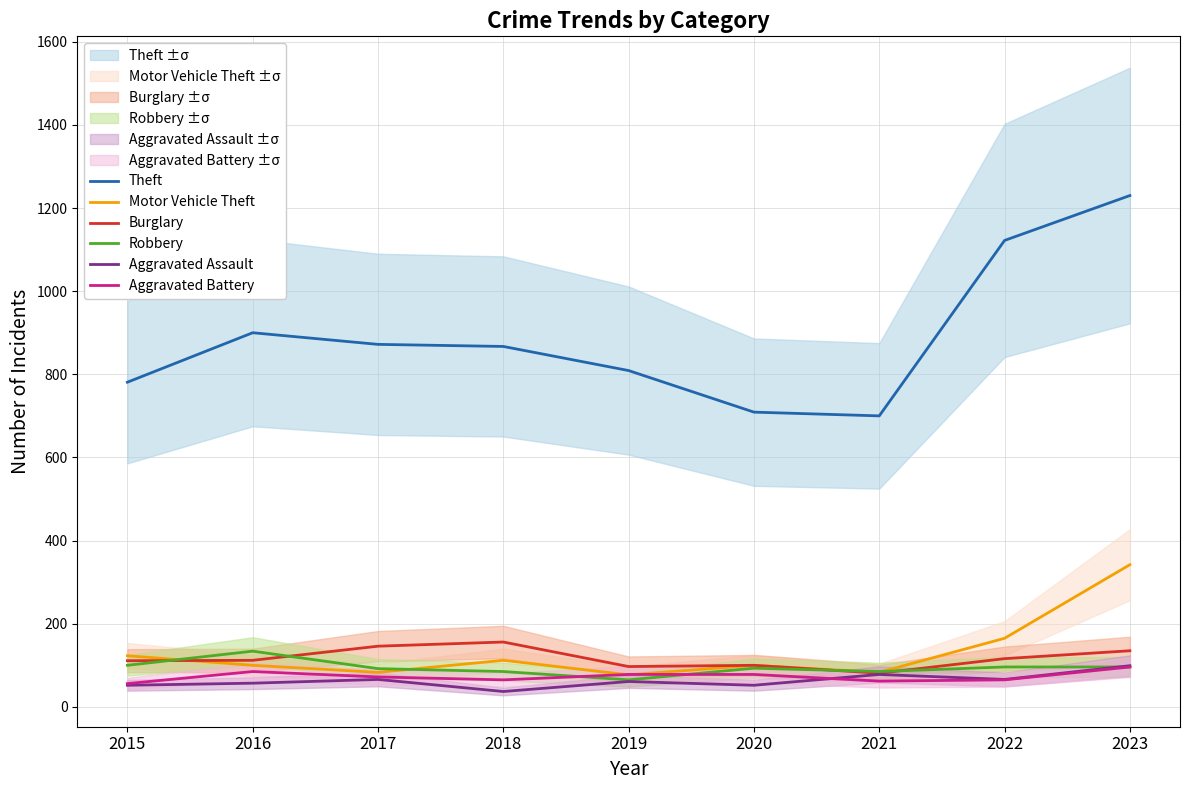

Which series has the largest range (max minus min)?

Theft